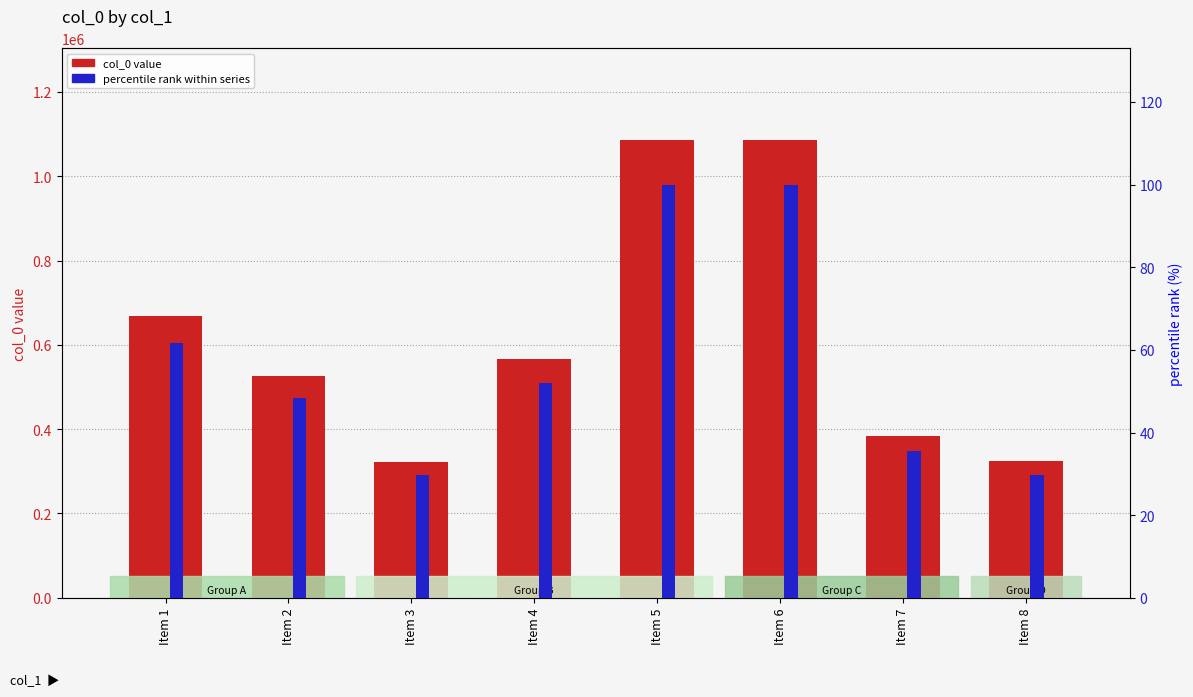

At how many categories does at least one series exceed 451743?

5